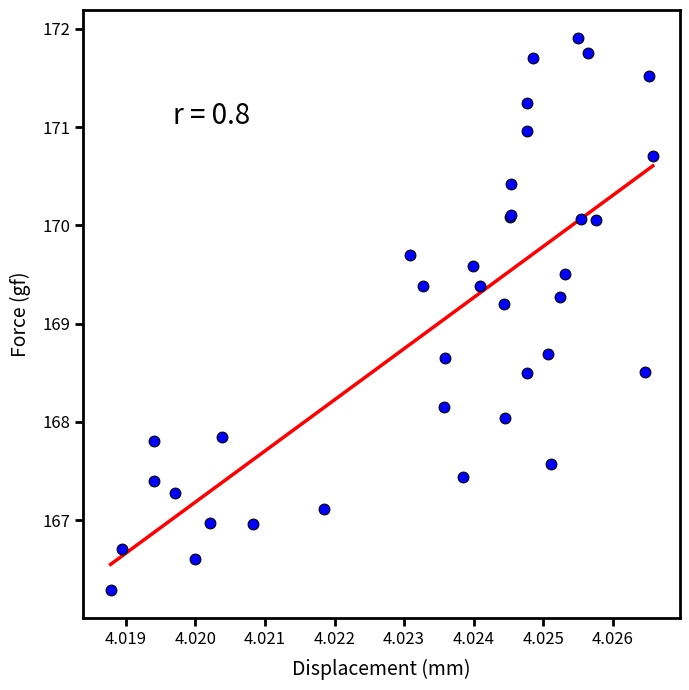

What Y value in the scatter plot is closest to 169?

169.2